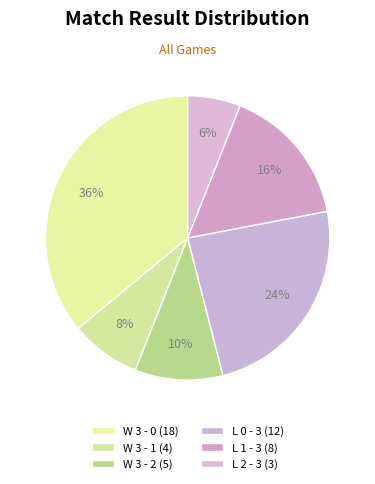

To the nearest percent, what is the combined percentage of W 3 - 0 and W 3 - 2?

46%